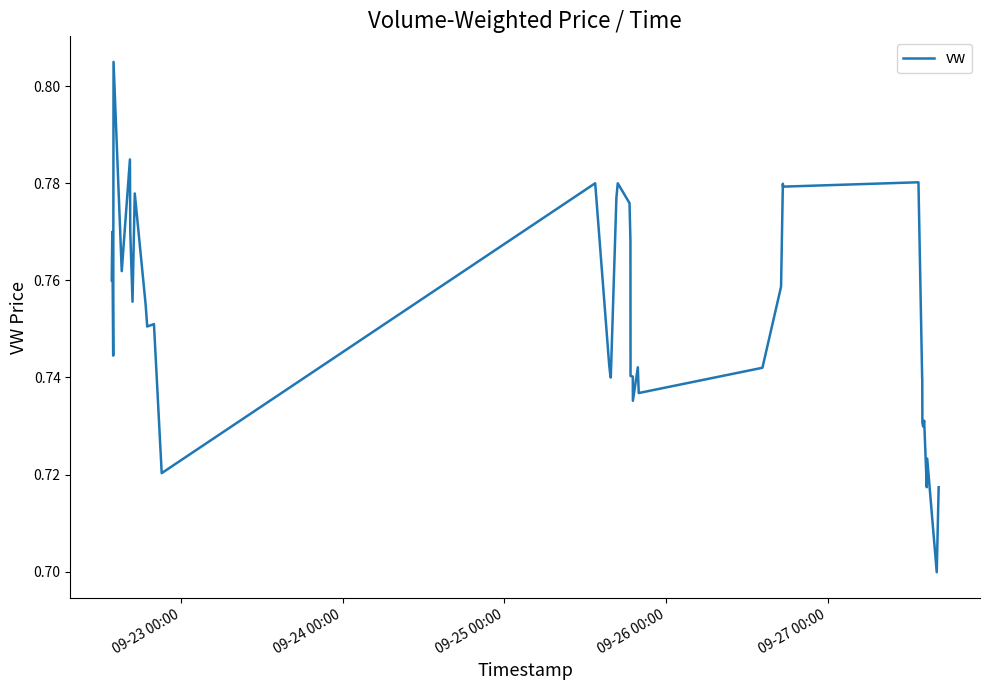

What is the difference between the maximum and minimum values?

0.1